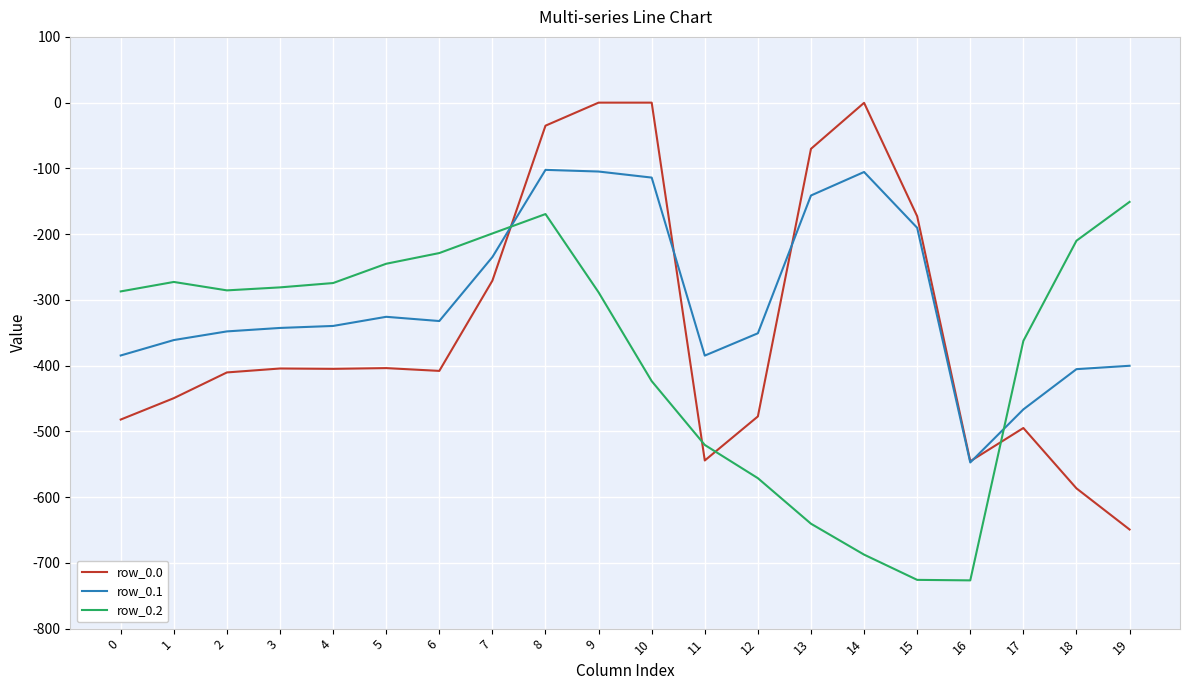

Which series changed the most between 13 and 17?

row_0.0